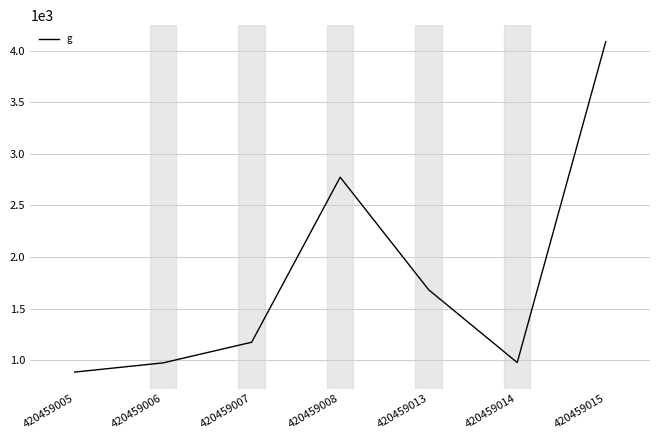

Count the number of categories in the chart.

7